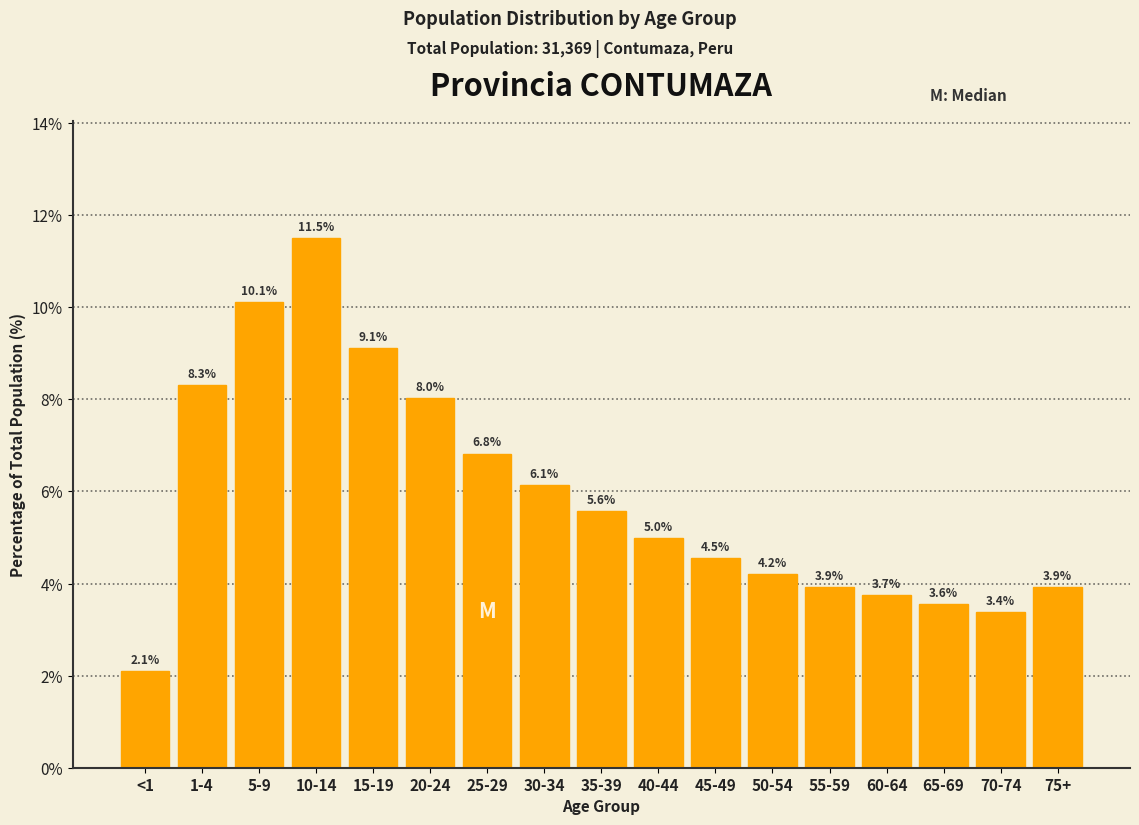

Reading left to right, transcribe all the data shown in this chart.

2.1	8.3	10.1	11.5	9.1	8.0	6.8	6.1	5.6	5.0	4.5	4.2	3.9	3.7	3.6	3.4	3.9